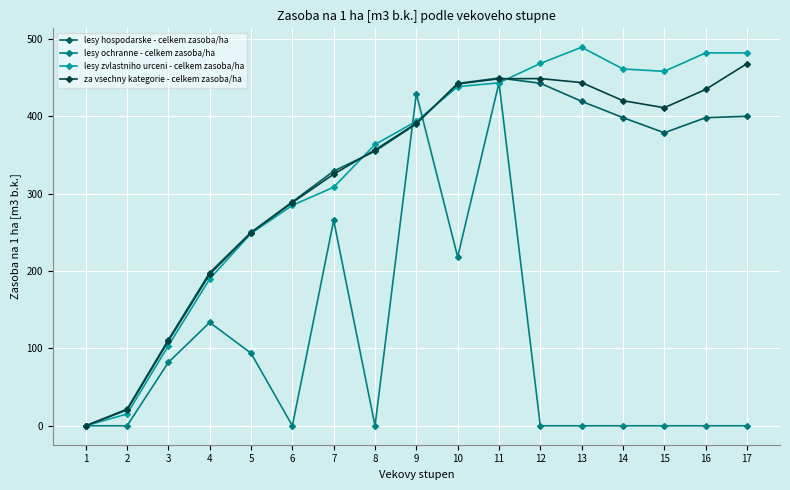

How many positive values does the lesy zvlastniho urceni - celkem zasoba/ha series have?

16